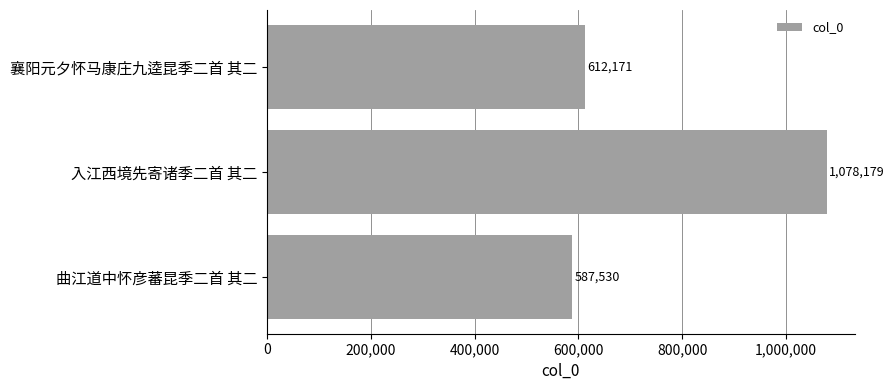

What is the greatest value displayed?

1078179